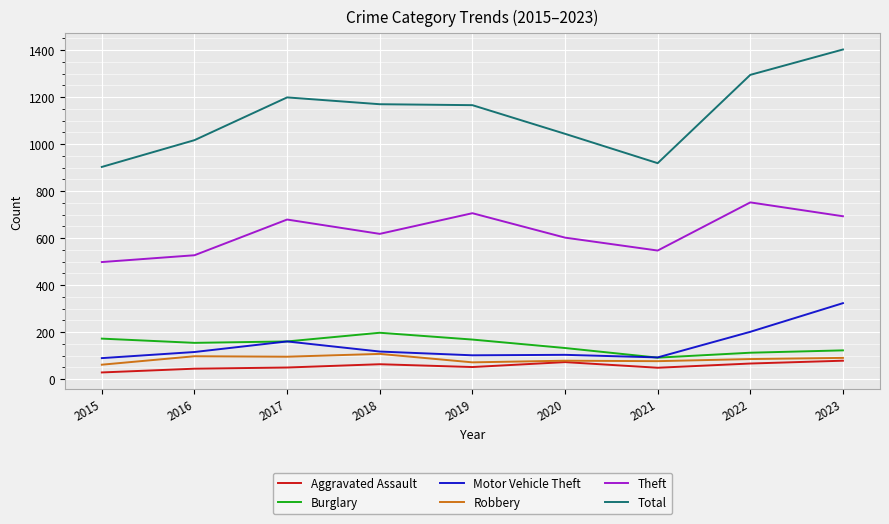

In Robbery, how many points are higher than both neighbors (excluding endpoints)?

3